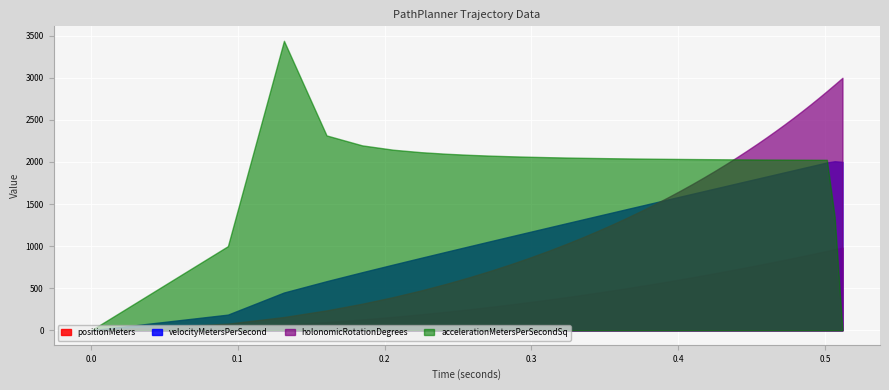

True or false: velocityMetersPerSecond and holonomicRotationDegrees cross at least once.

True